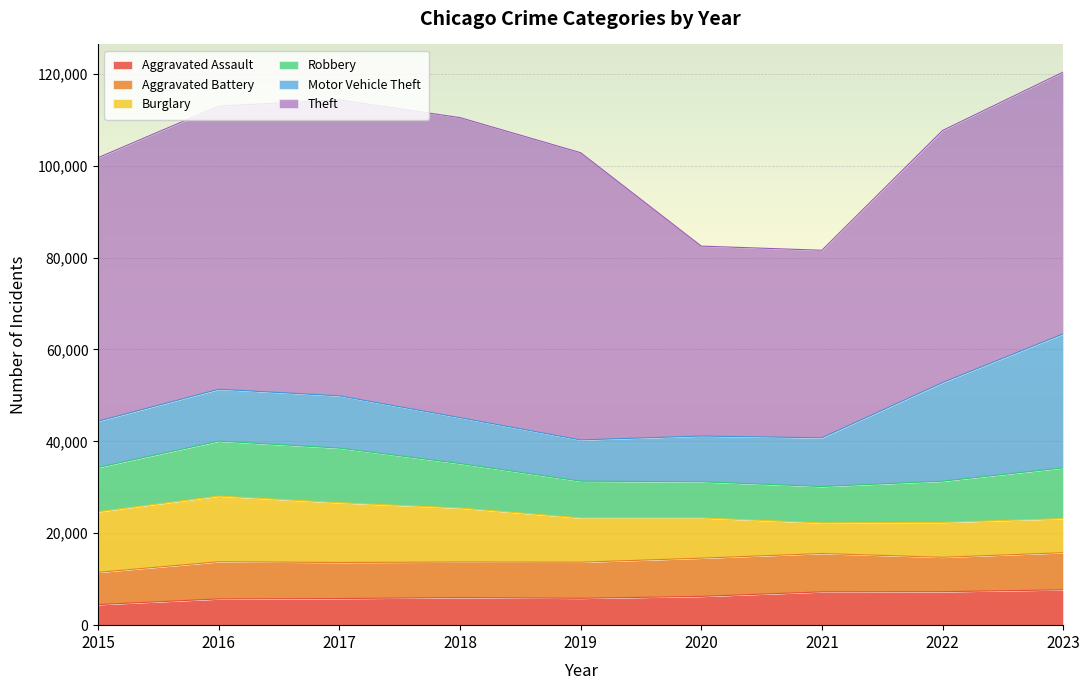

Does the chart display data point markers on the line(s)?

No